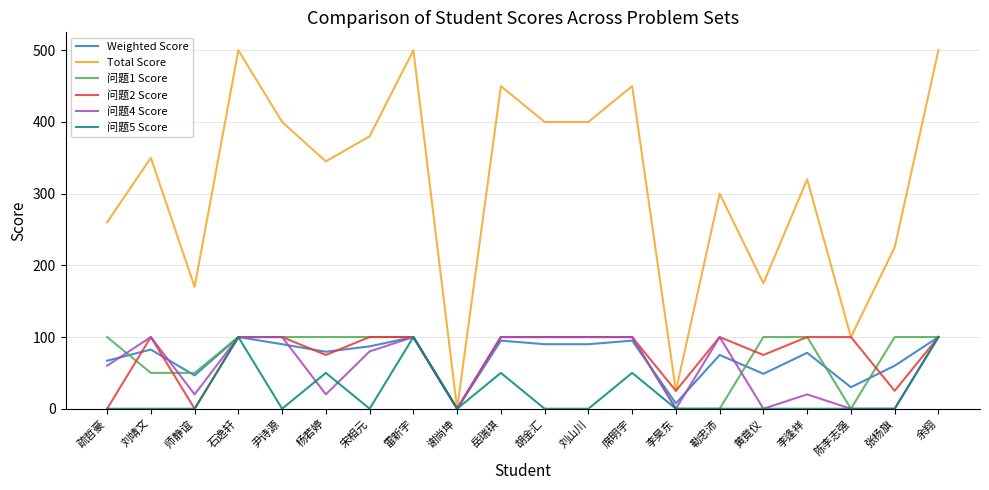

How many categories are shown in the chart?

20